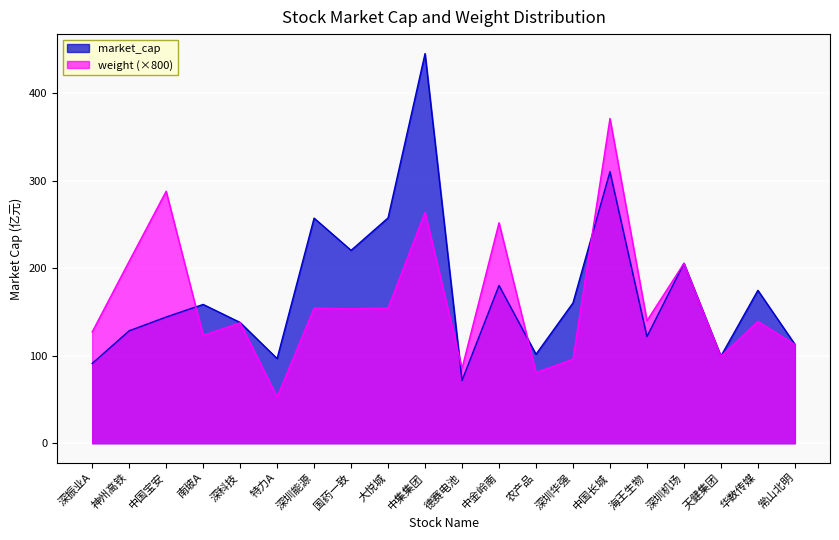

What is the sum of all market_cap values?

3476.9